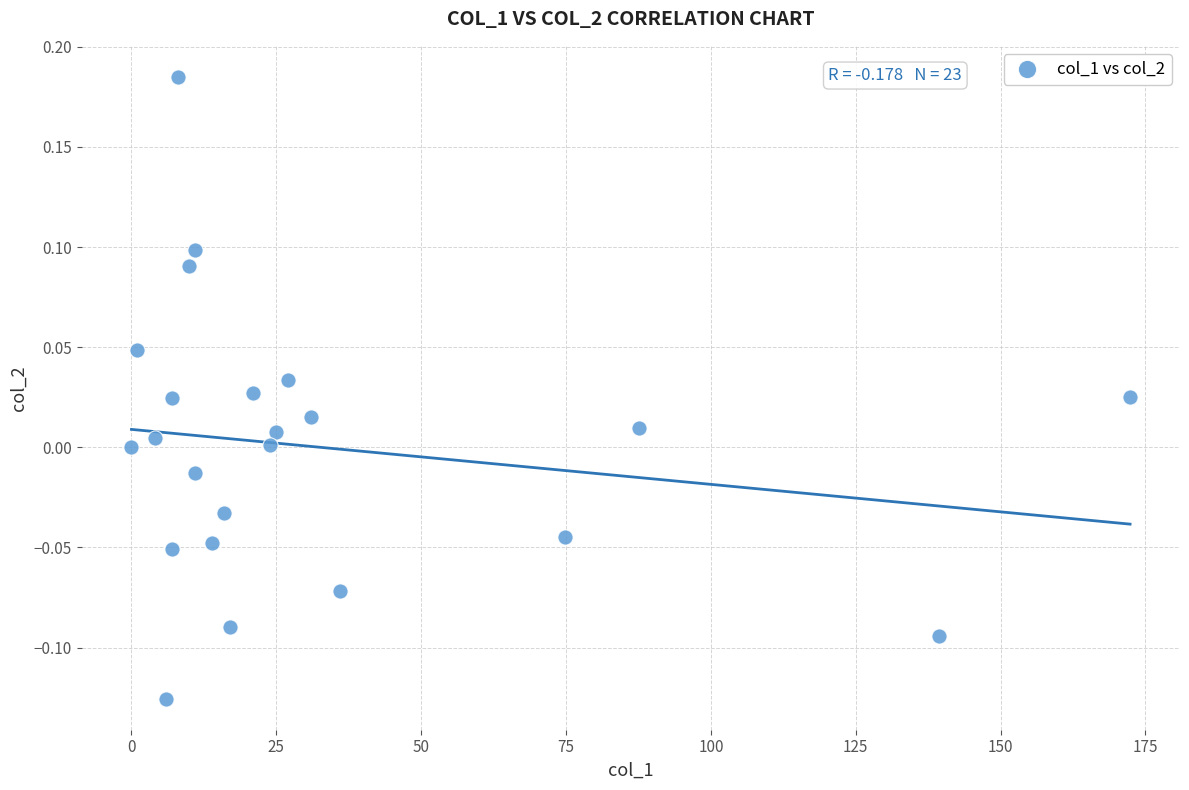

What is the range of X values (max minus min)?

172.3